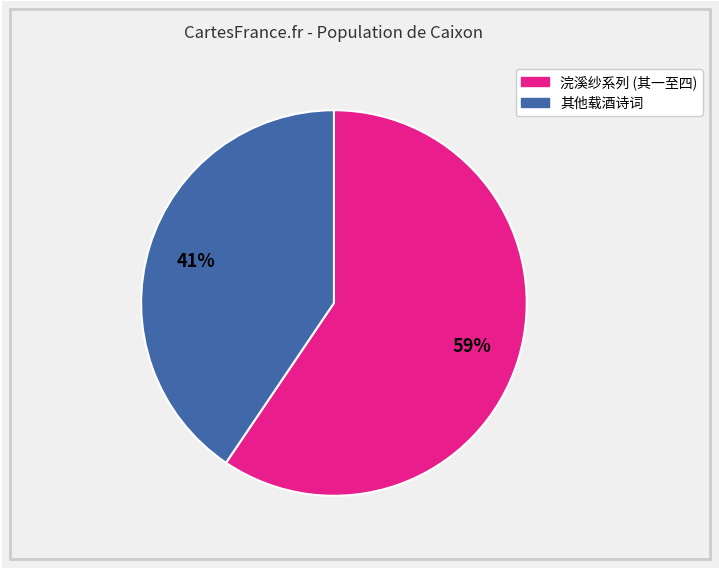

To the nearest percent, what is the average slice percentage?

50%